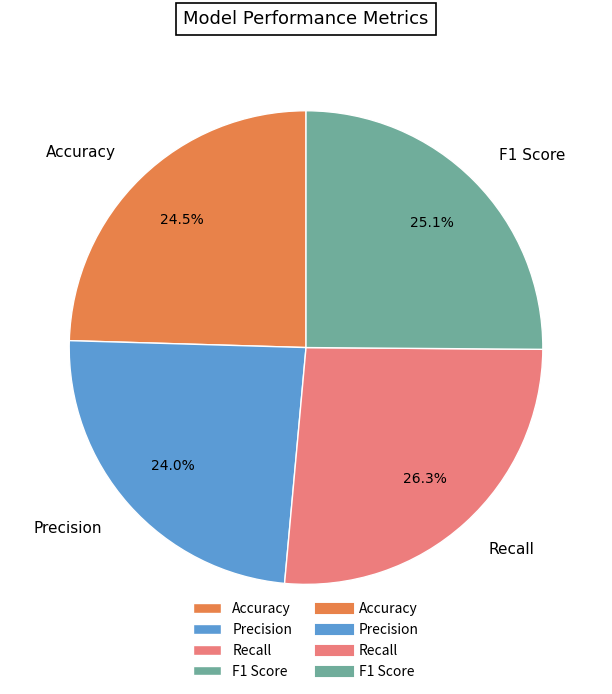

Between F1 Score and Accuracy, which is larger?

F1 Score